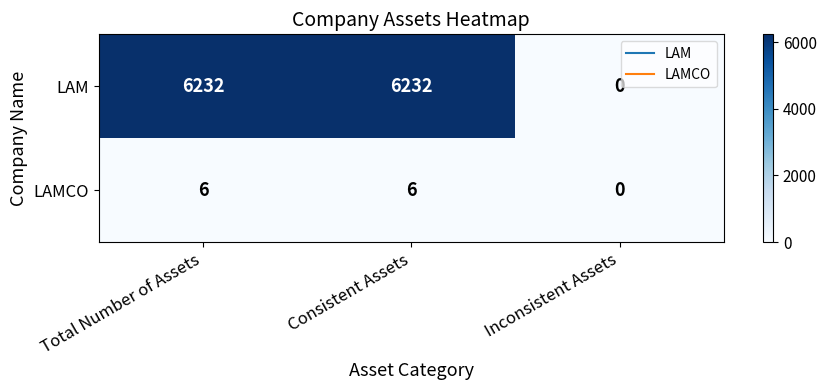

What is the total value across all series at Consistent Assets?

6238